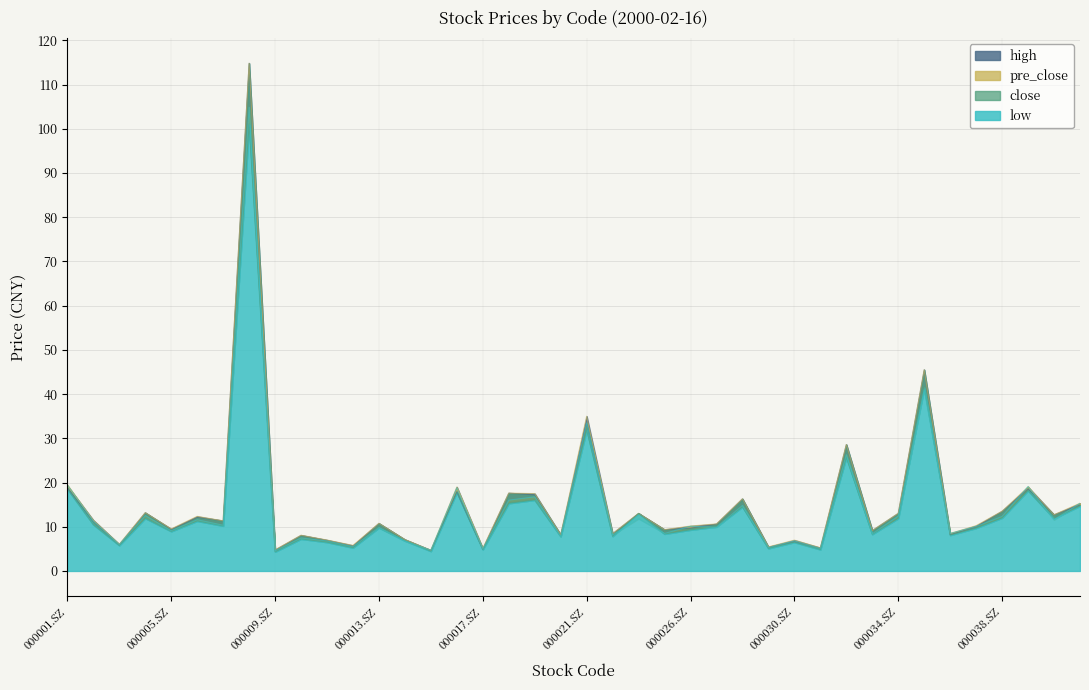

At which category is the sum across all series the highest?

000008.SZ